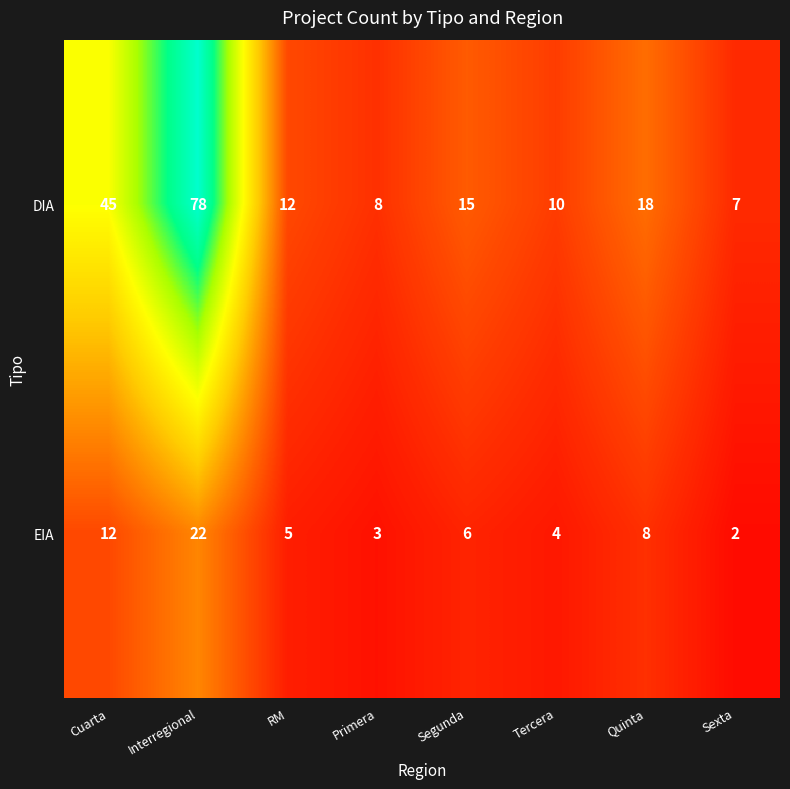

At which category does the chart reach its minimum across all series?

Sexta